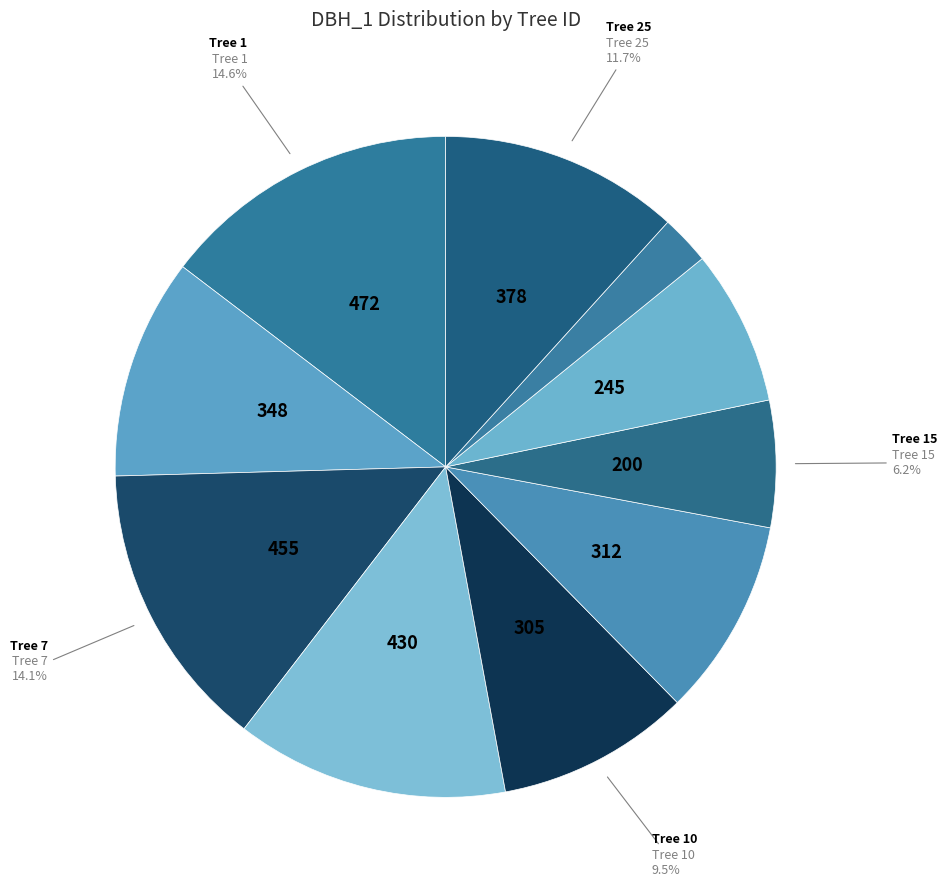

How many segments does this pie chart have?

10